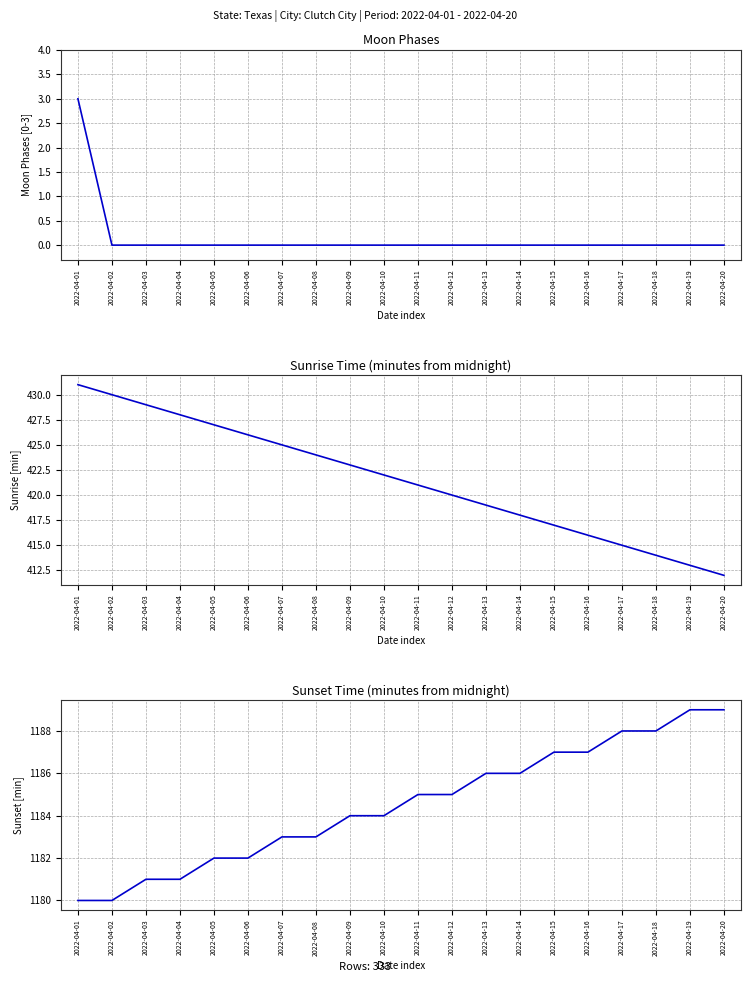

What is the sum of the Sunset (min) values at 2022-04-01 and 2022-04-10?

2364